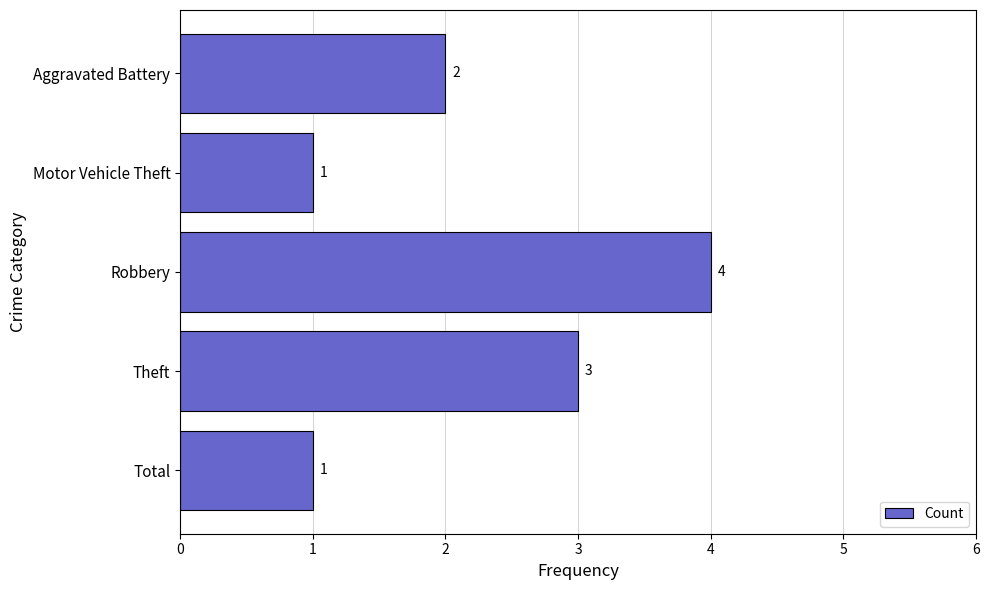

What is the sum of all values?

11